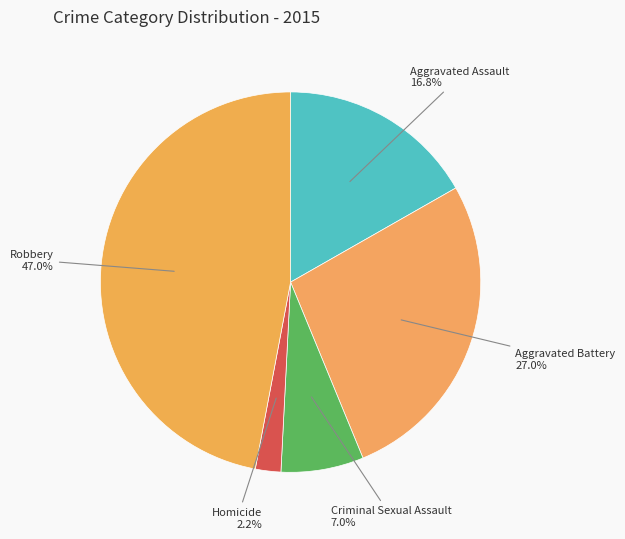

How many segments does this pie chart have?

5